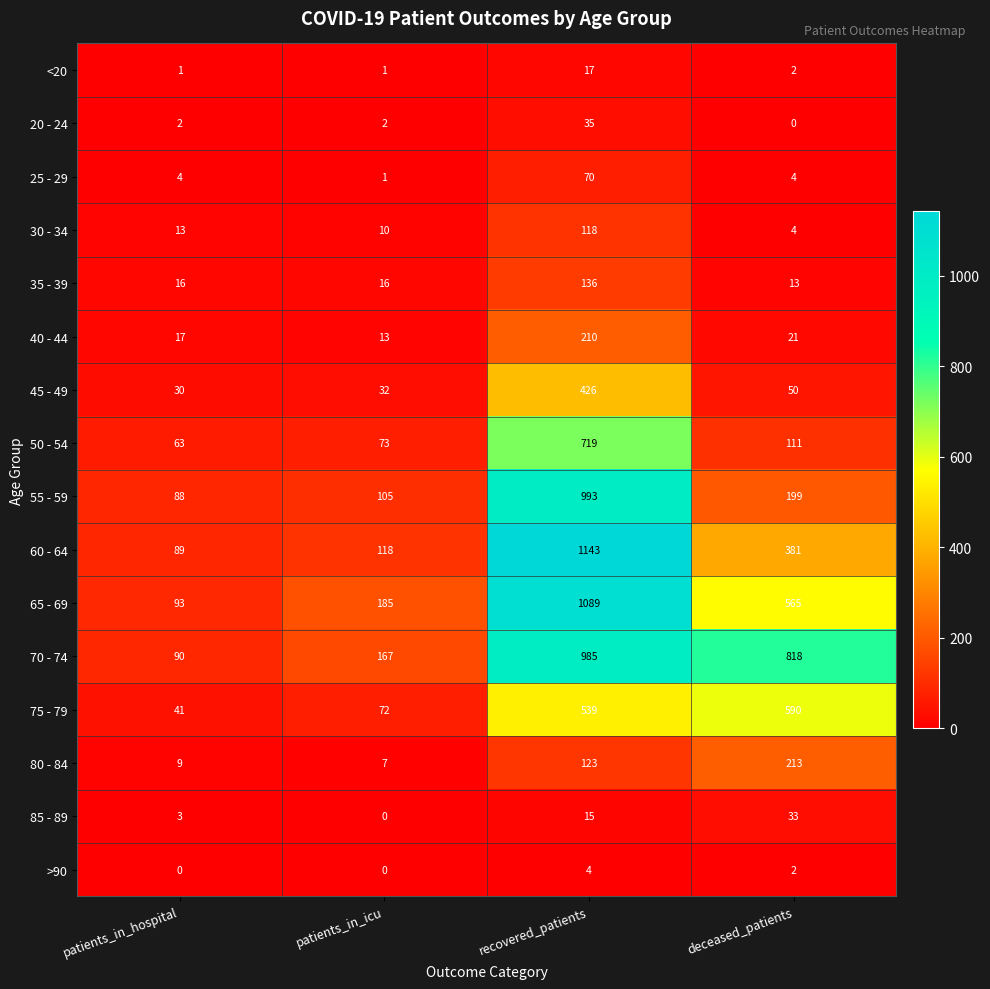

How many distinct data groups are displayed?

16